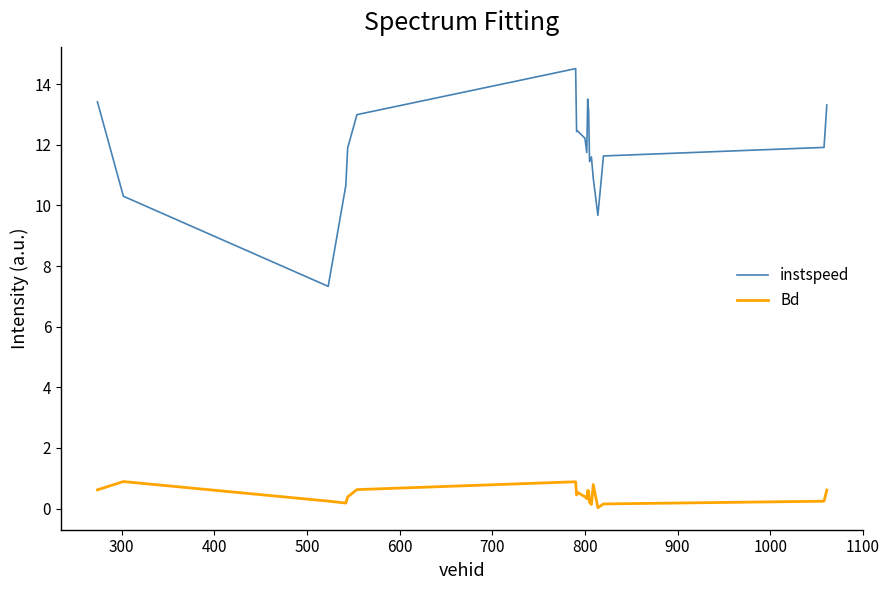

What is the difference between the maximum and minimum values in the Bd series?

0.9